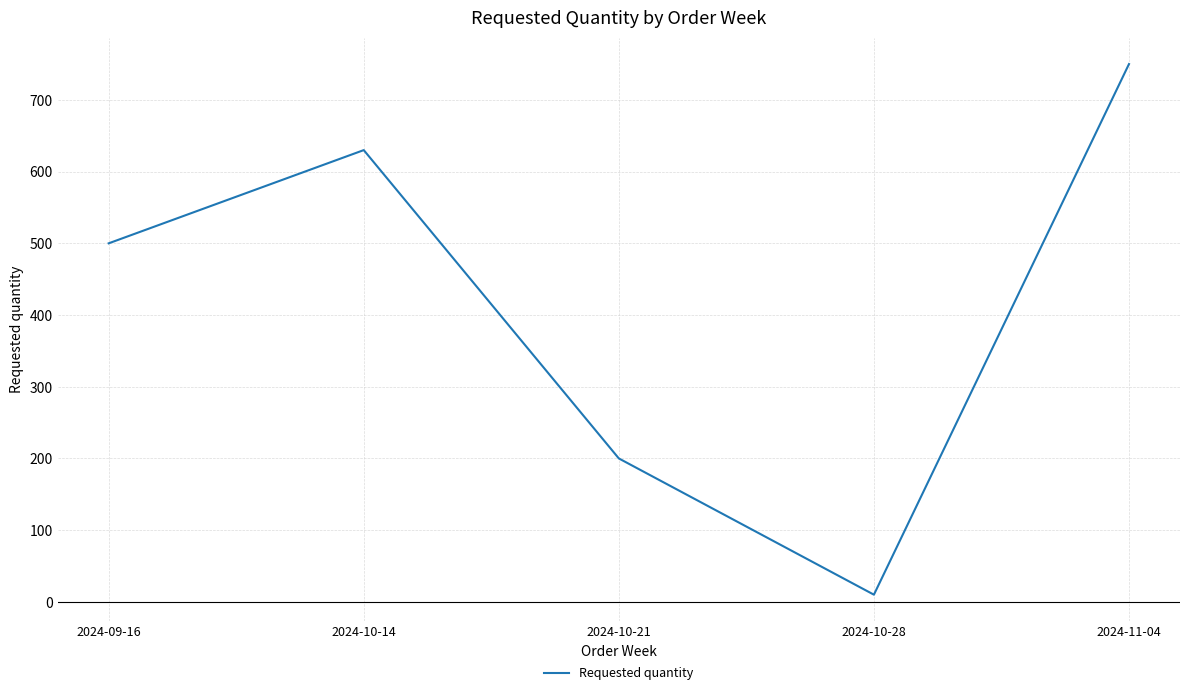

What is the difference between the second highest and second lowest values?

430